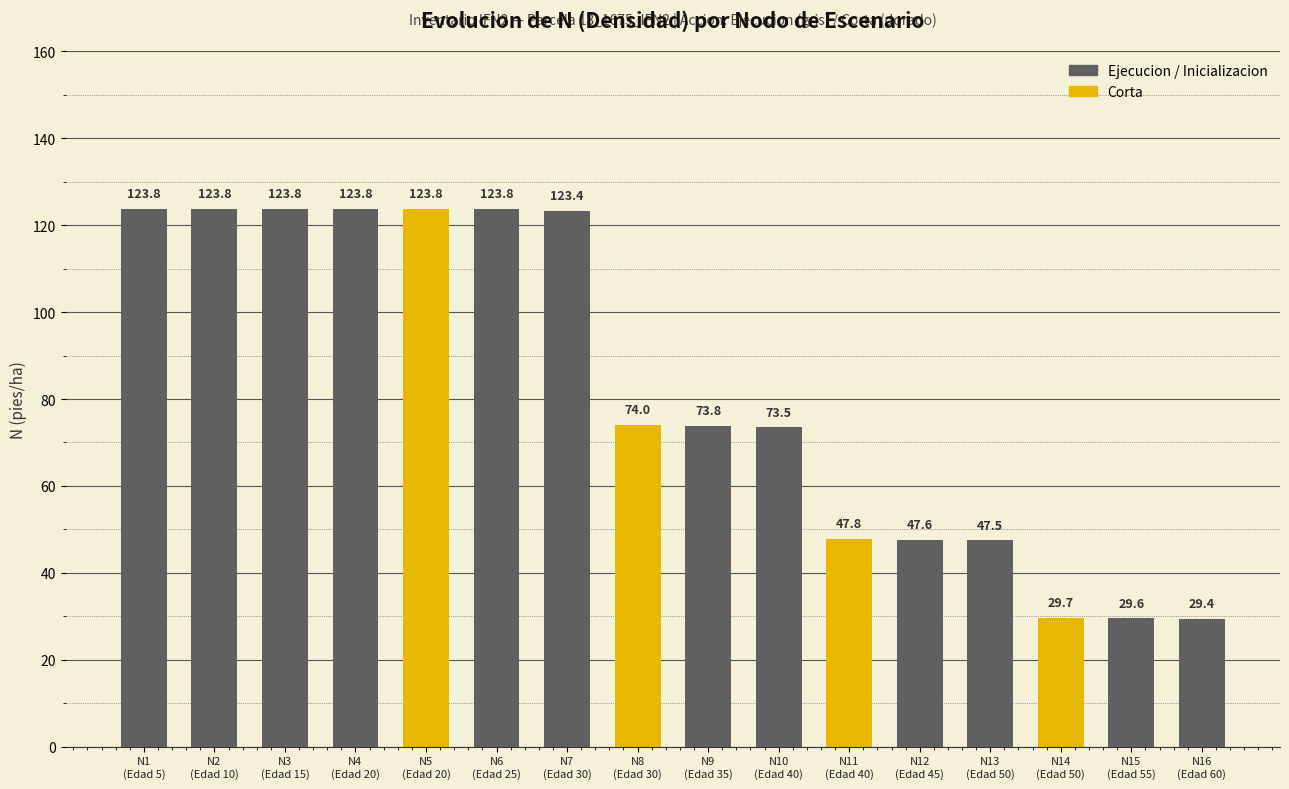

What is the difference between the values at N1
(Edad 5) and N13
(Edad 50)?

76.3